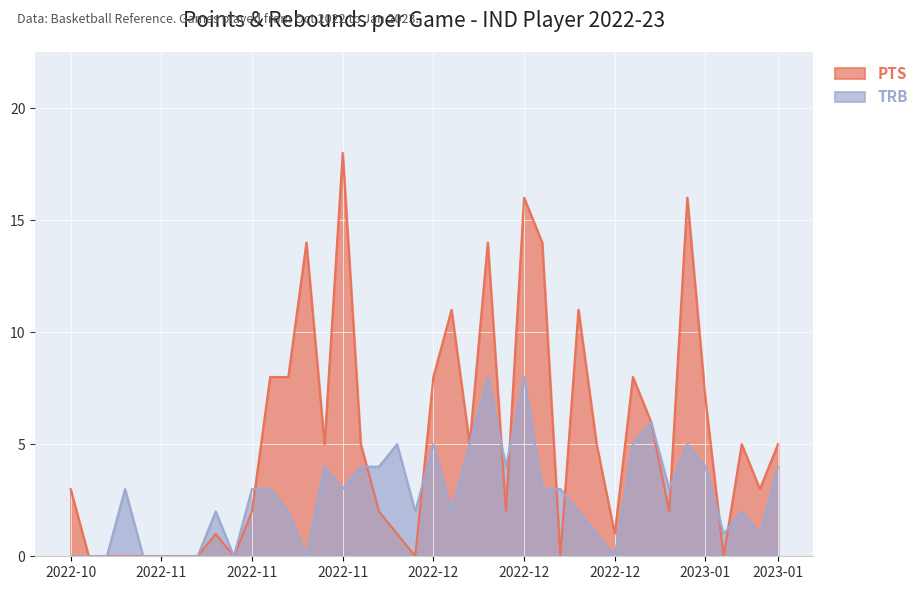

The value of PTS at 2022-12 is 8. True or false?

True